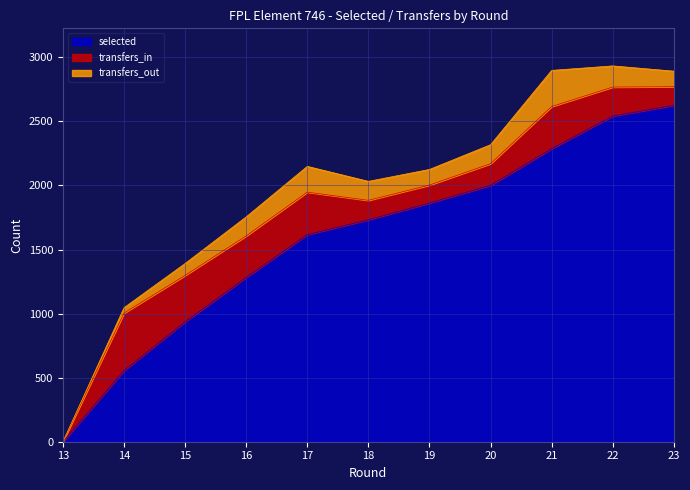

At which label is selected closest to 1312?

16